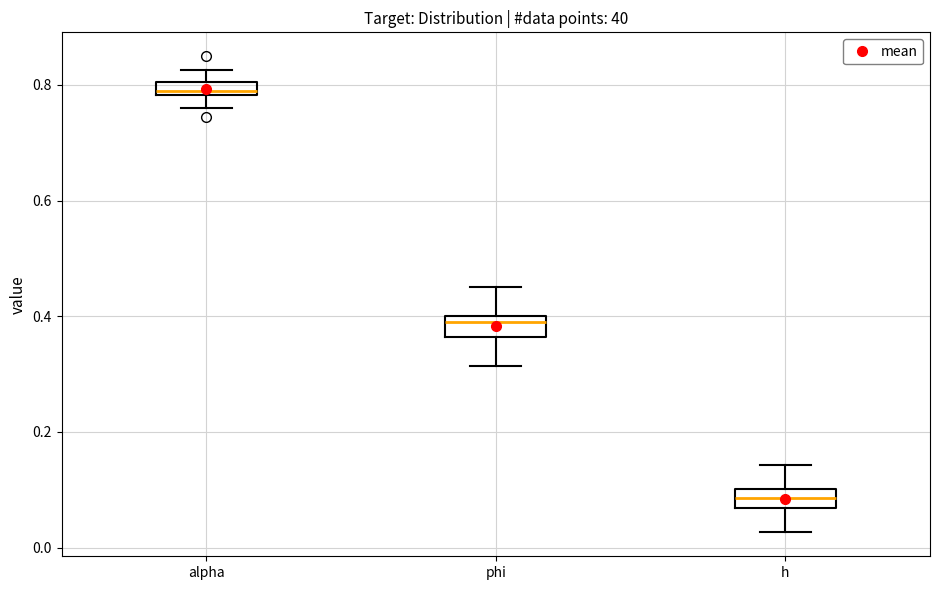

Where is the lower edge of the box for alpha on the y-axis? The values are not printed on the chart, so give them approximately, as read against the axis.

0.78